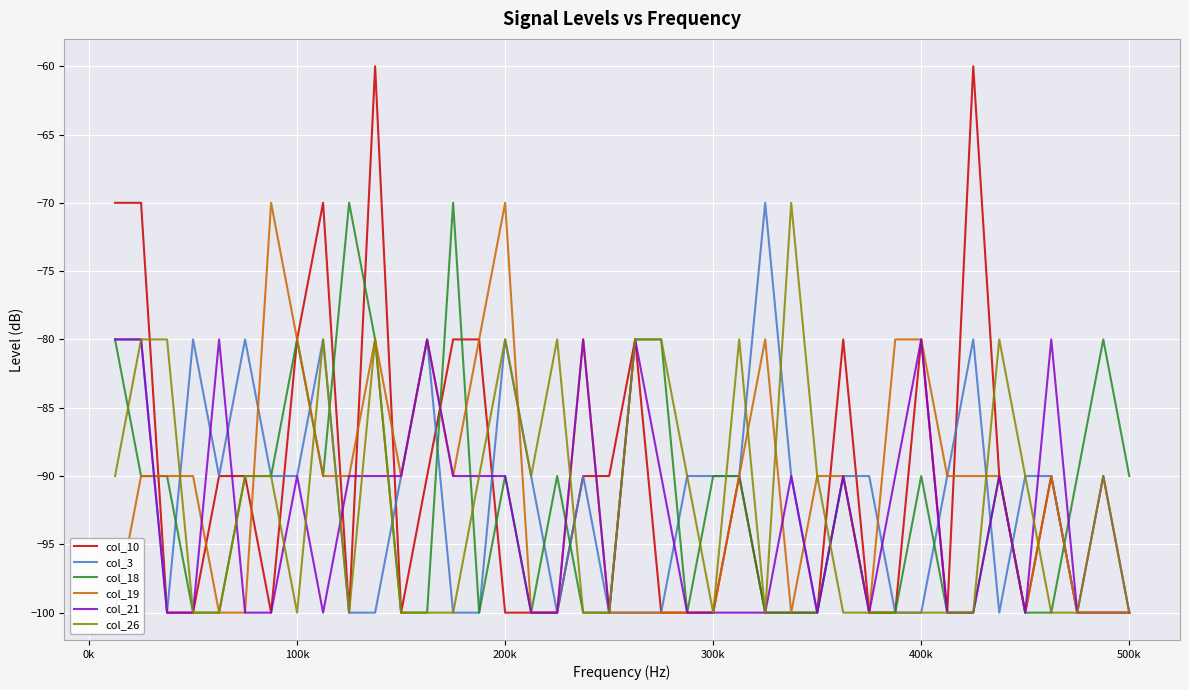

What is the minimum value for col_10?

-100